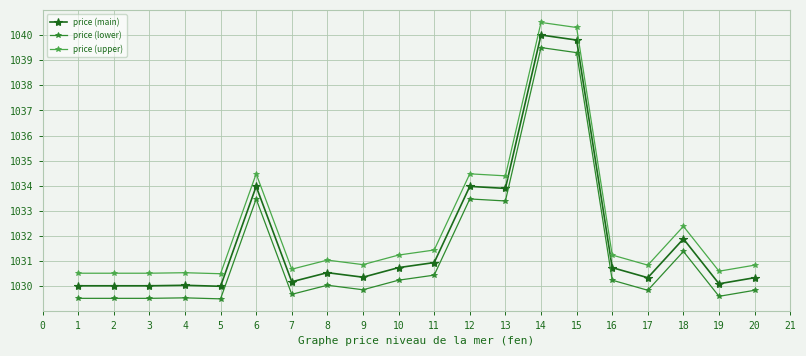

What is the difference between the highest and lowest values at 9?

1.0